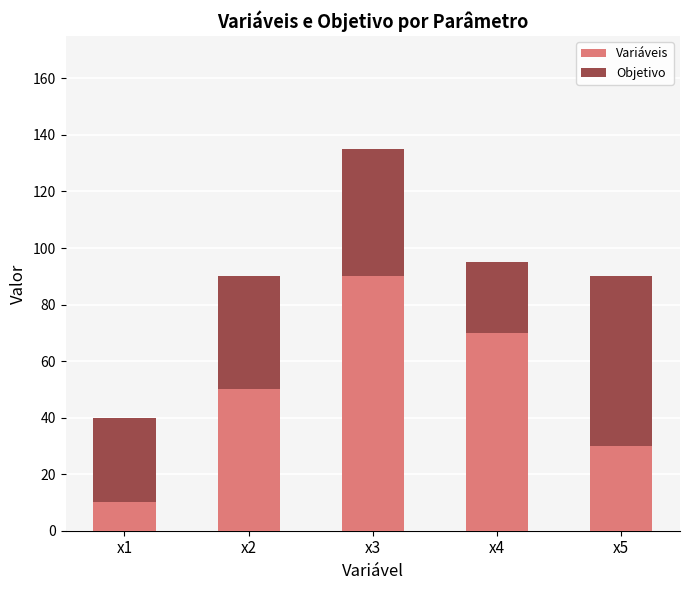

Rank the categories by Variáveis value from lowest to highest.

x1, x5, x2, x4, x3